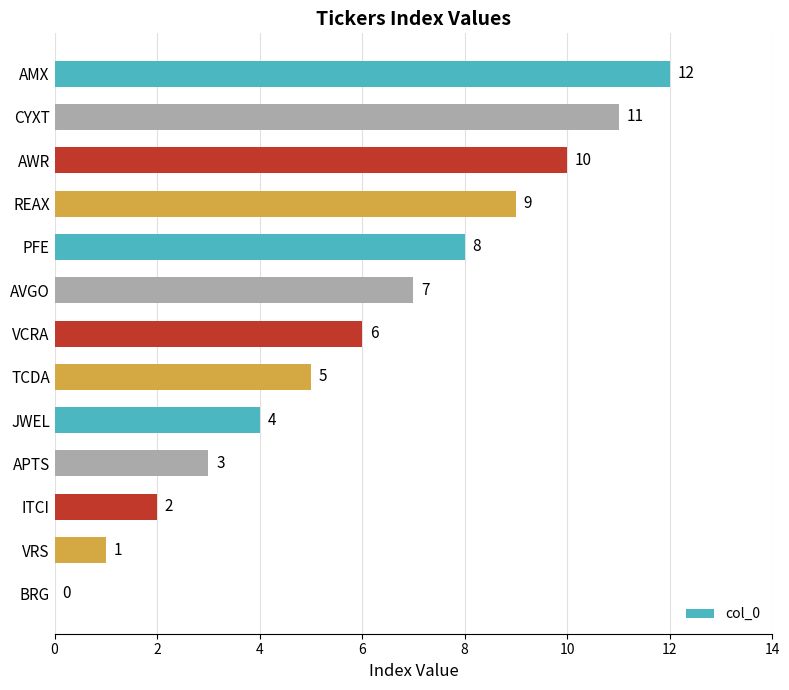

Approximately how many times larger is the value at VRS compared to APTS?

0.3